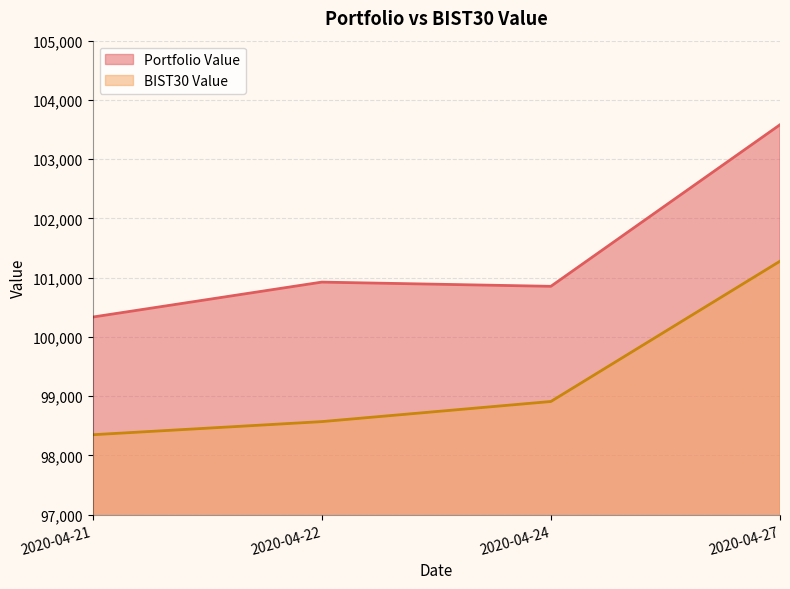

Does the chart have visible grid lines?

Yes